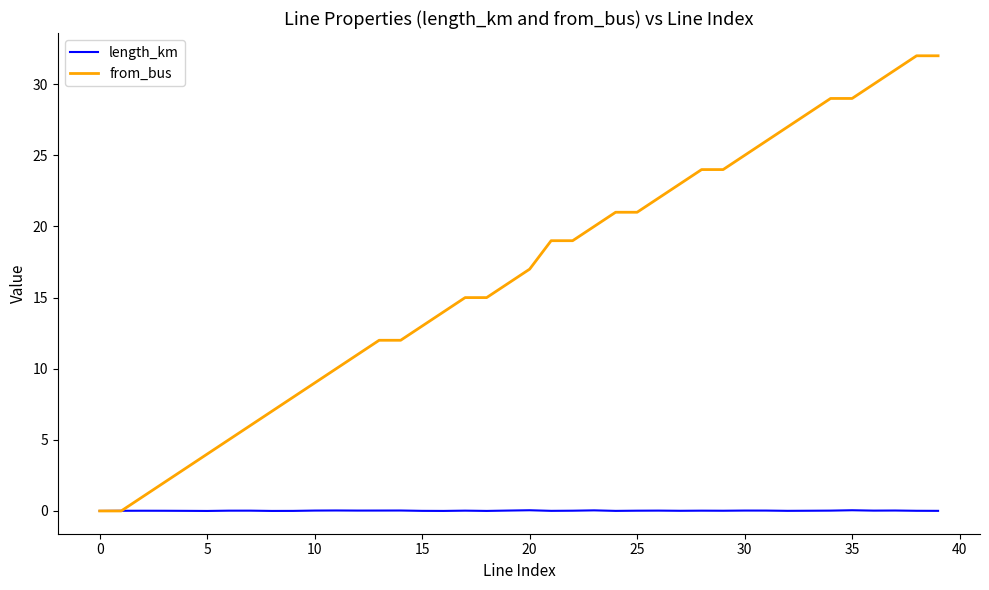

Which series has the largest range (max minus min)?

from_bus